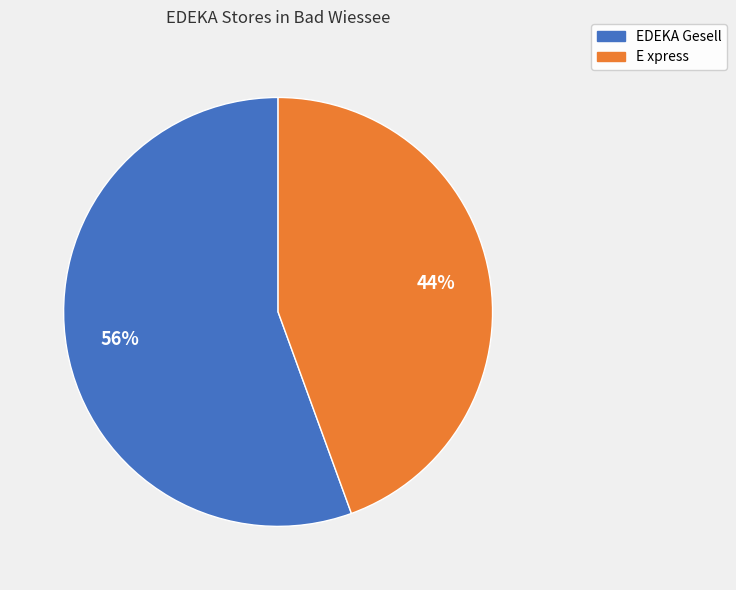

Which category has the biggest portion of the pie?

EDEKA Gesell